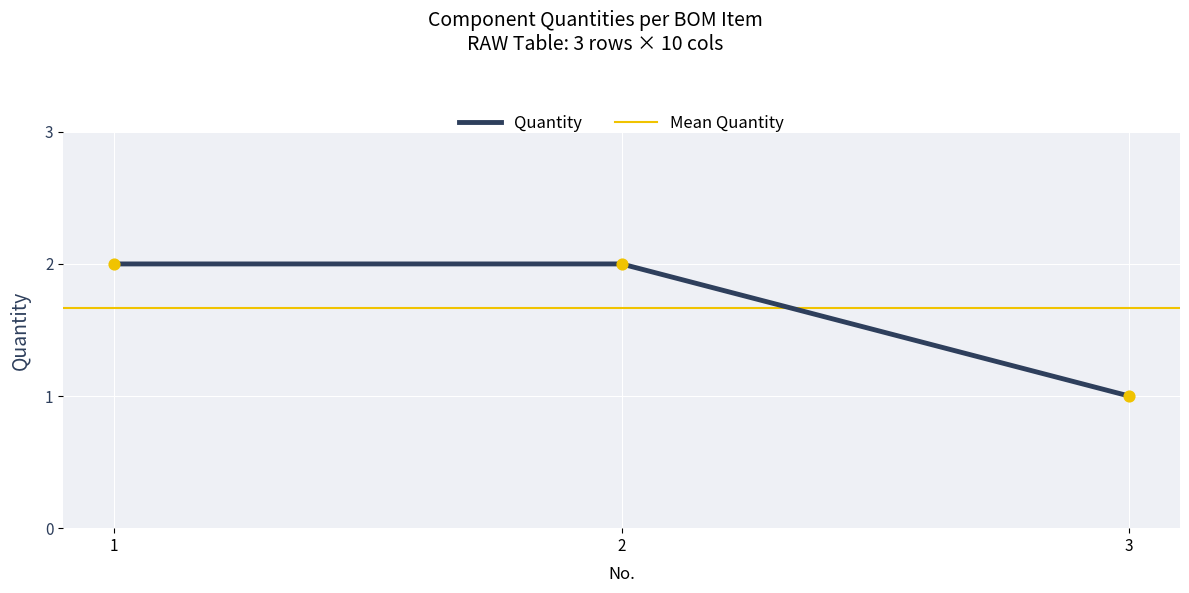

Between 2 and 3, which is larger?

2